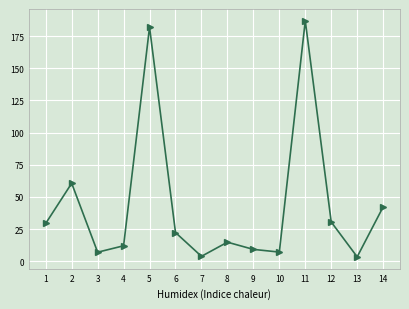

At which category does the chart reach its peak across all series?

11